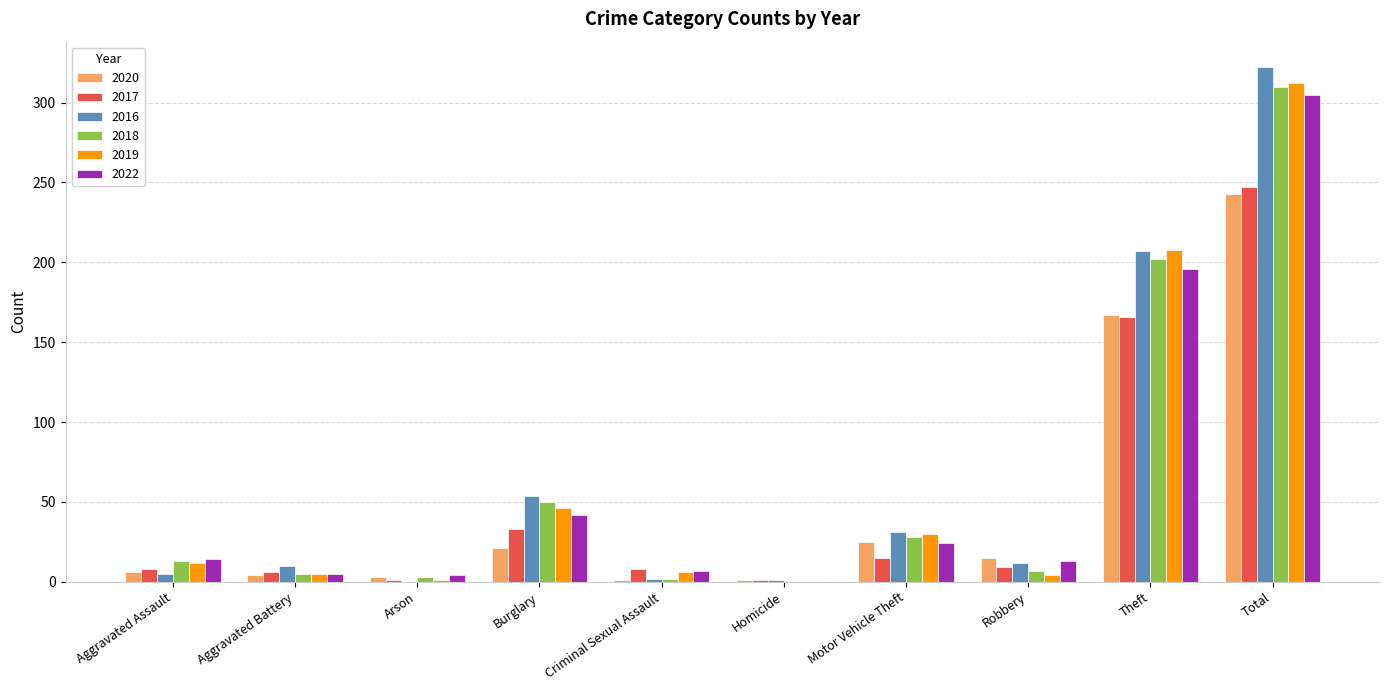

At which category does the chart reach its peak across all series?

Total